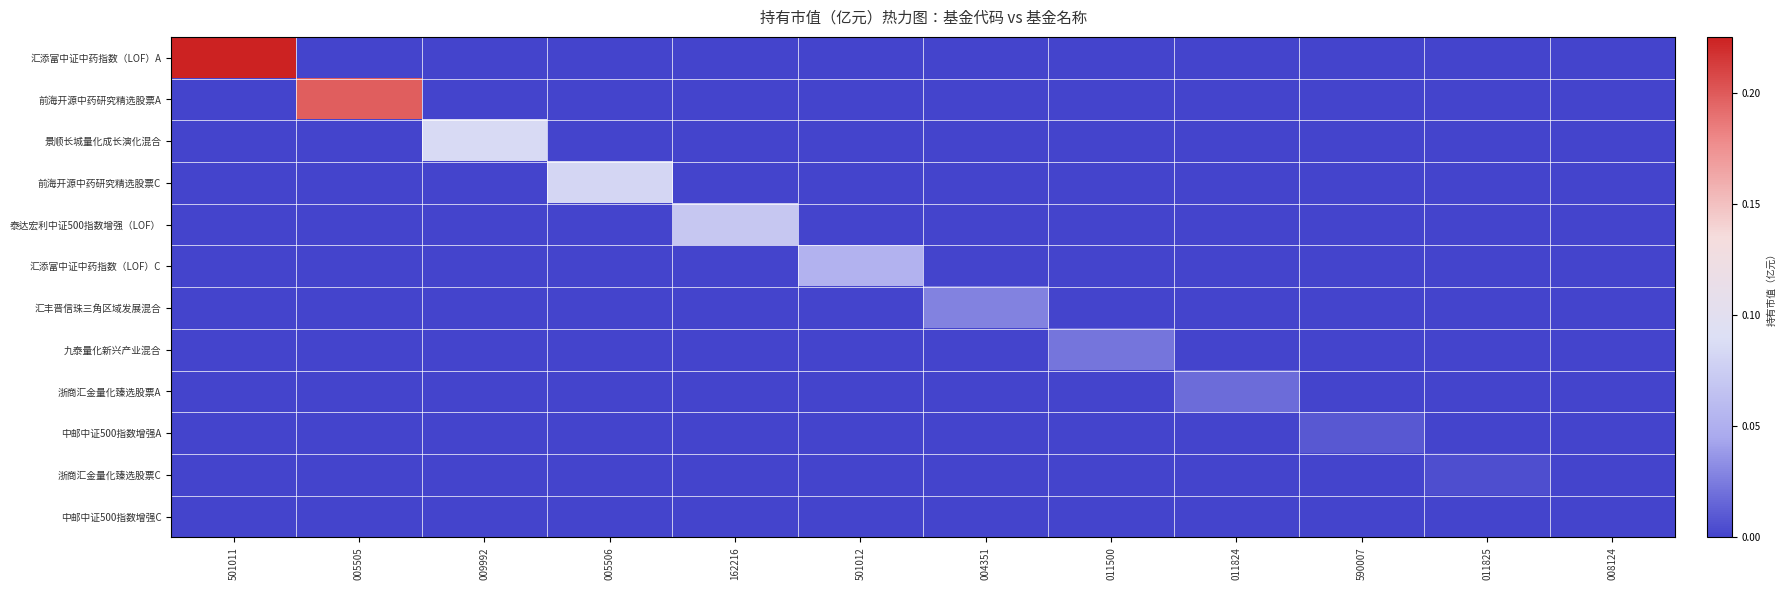

Which series has the largest range (max minus min)?

汇添富中证中药指数（LOF）A